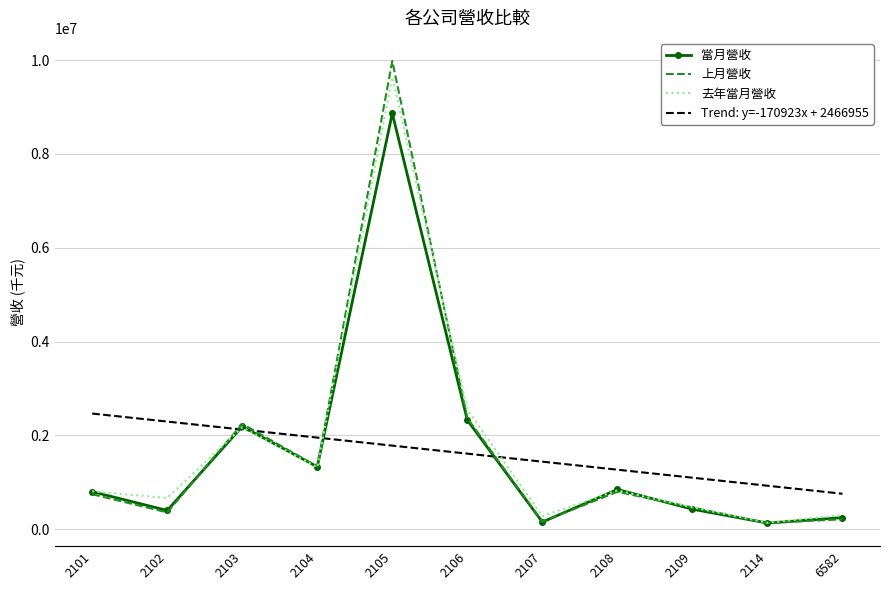

What value does the 當月營收 series have at 2109?

428963.0